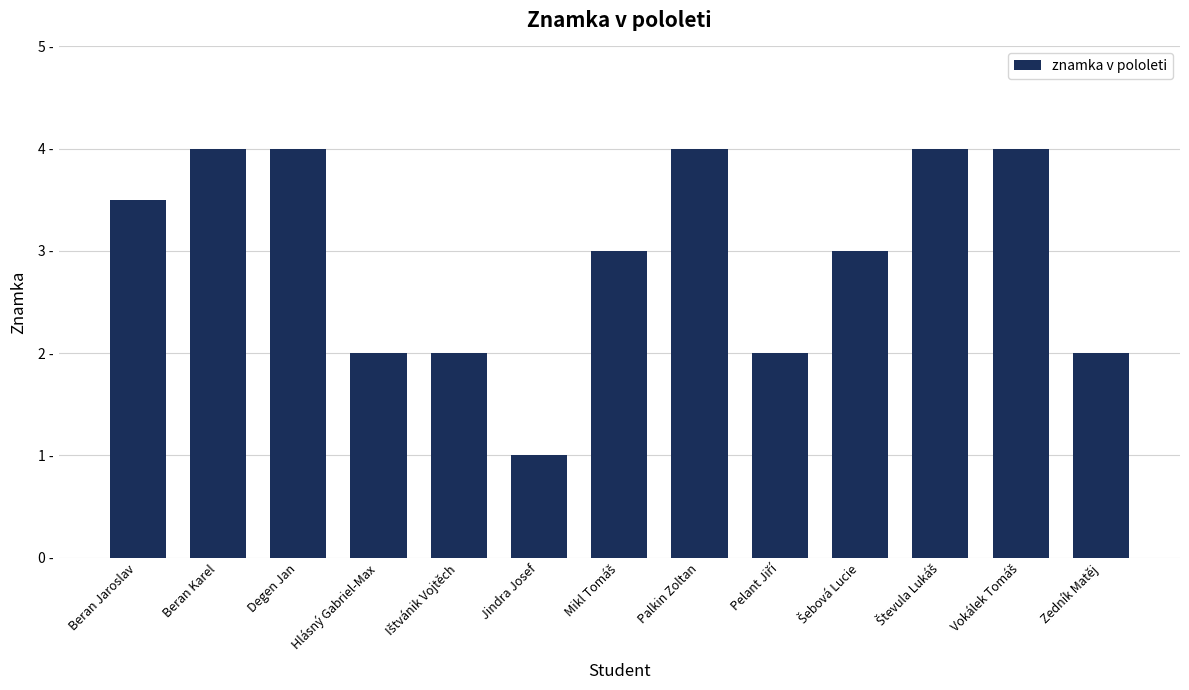

How many values are between 2 and 4?

12